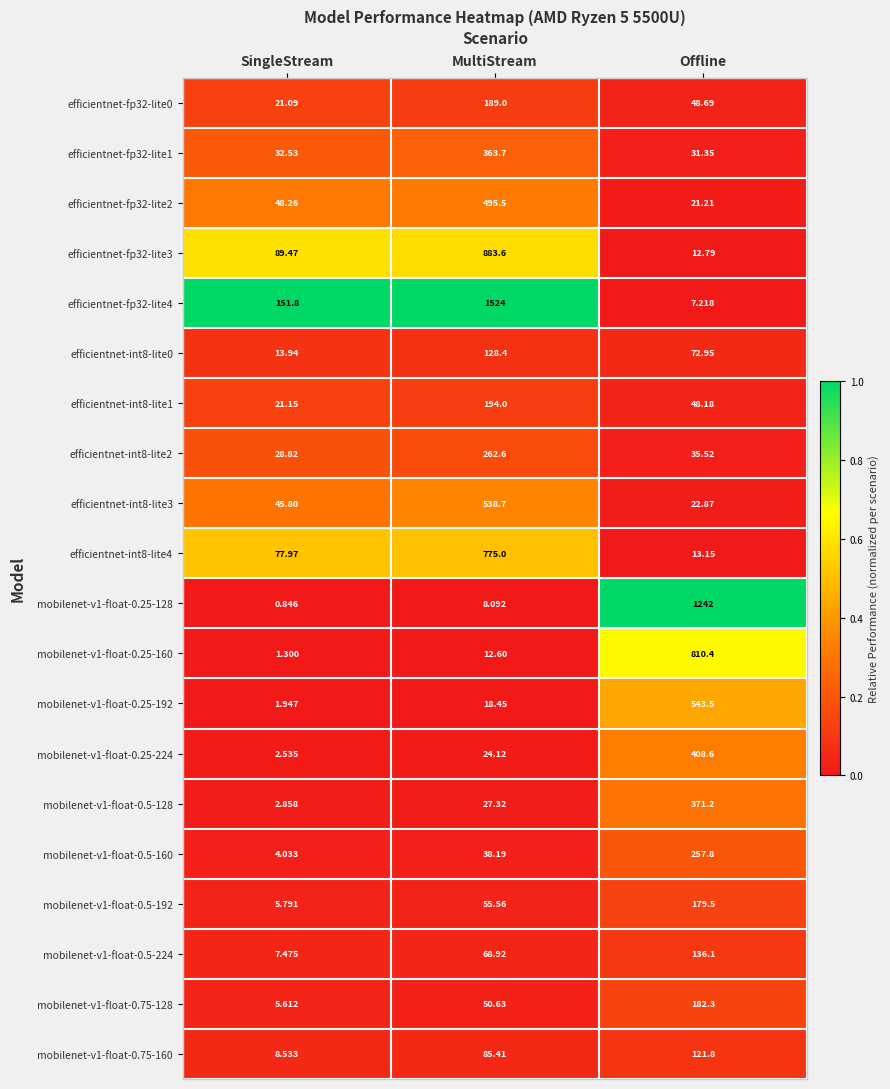

Which category has the highest value in the efficientnet-int8-lite3 series?

MultiStream